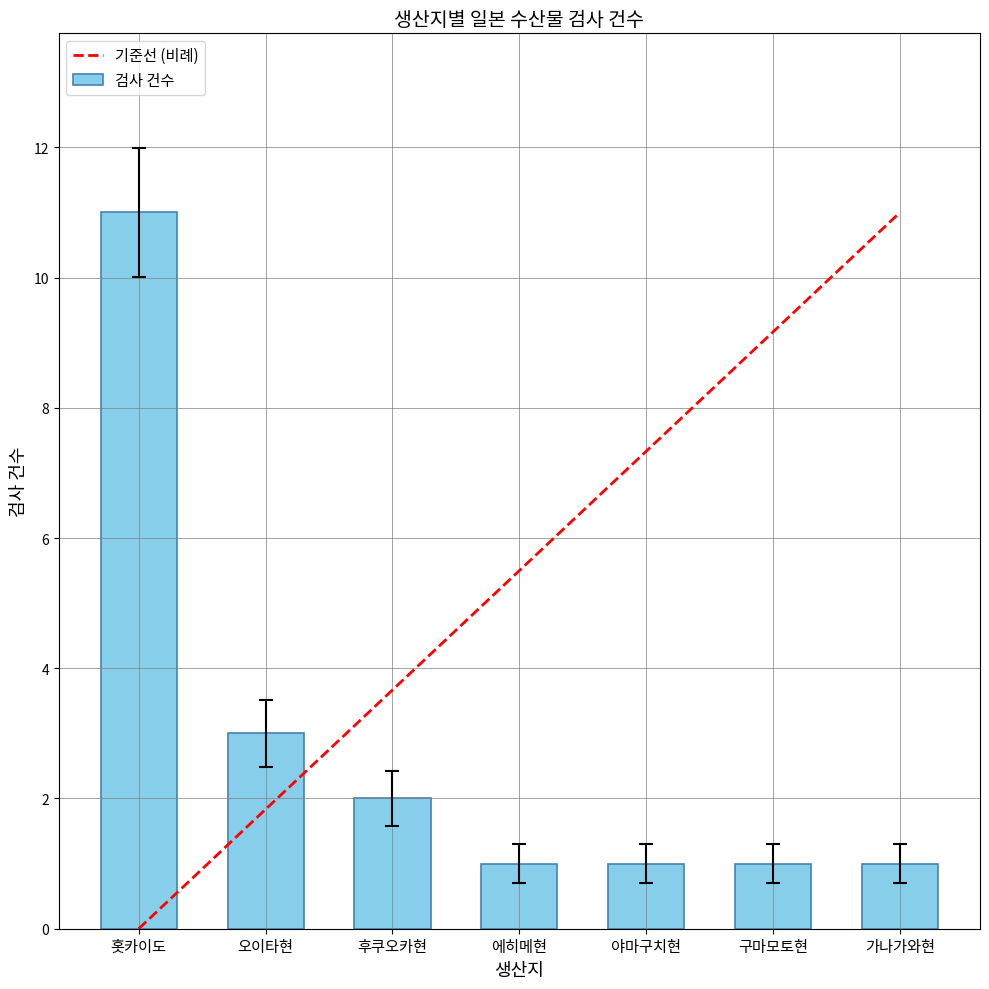

List the labels in order of value, largest first.

홋카이도, 오이타현, 후쿠오카현, 에히메현, 야마구치현, 구마모토현, 가나가와현